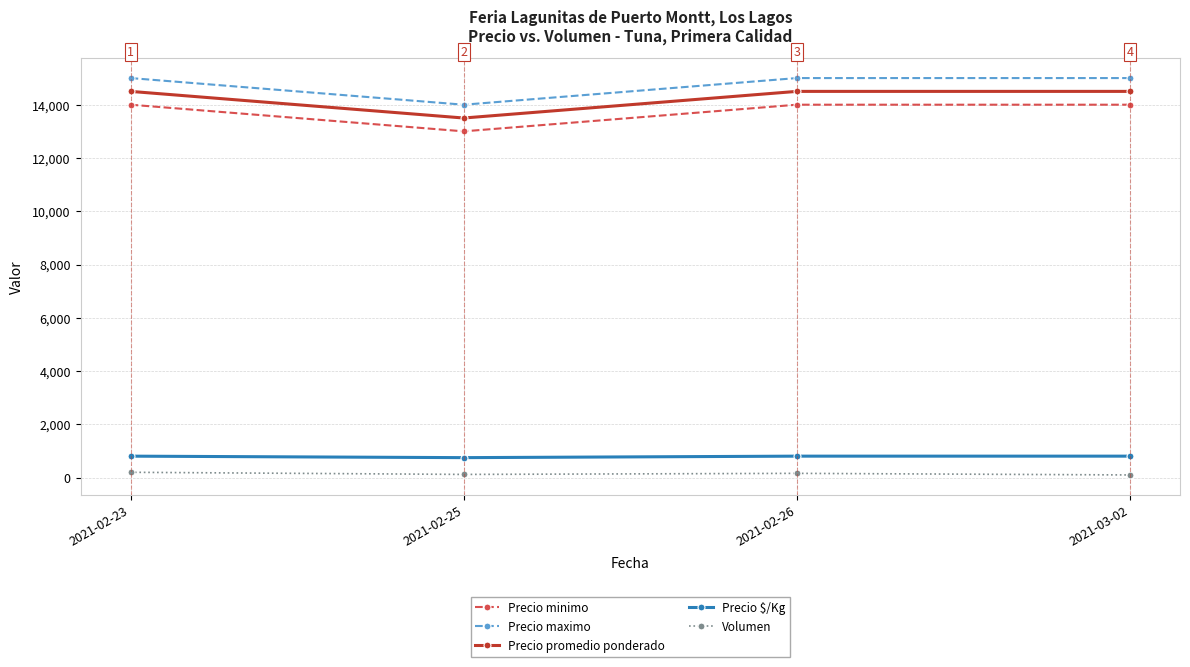

What is the difference between the maximum and minimum values in the Precio maximo series?

1000